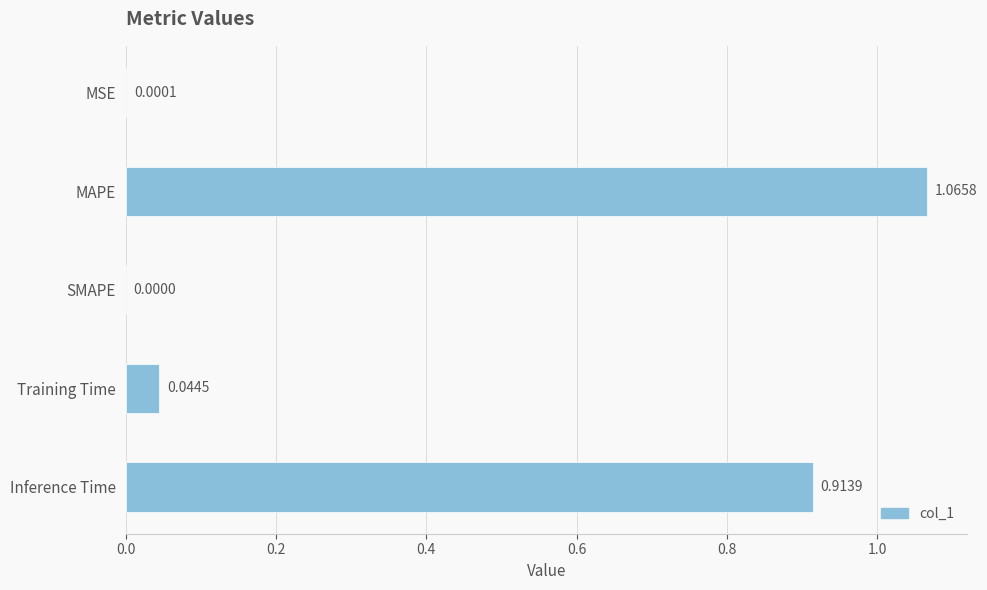

At which label is the value closest to 0?

SMAPE